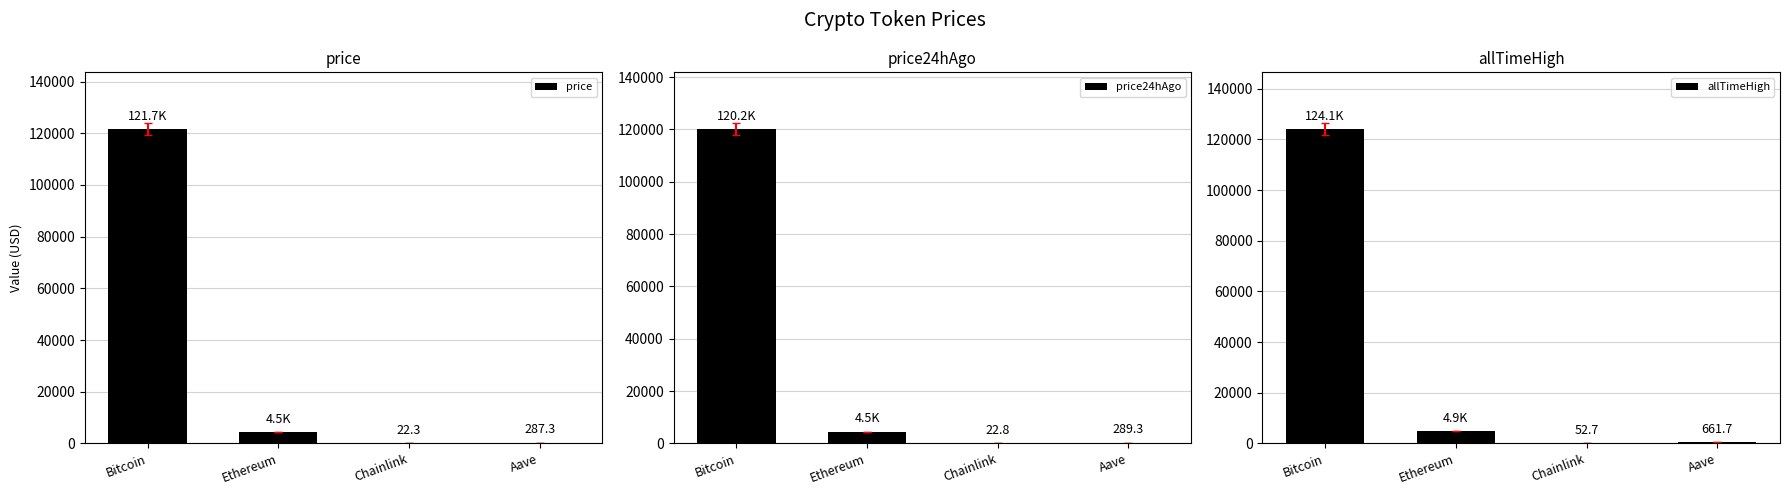

Which series has the largest range (max minus min)?

allTimeHigh